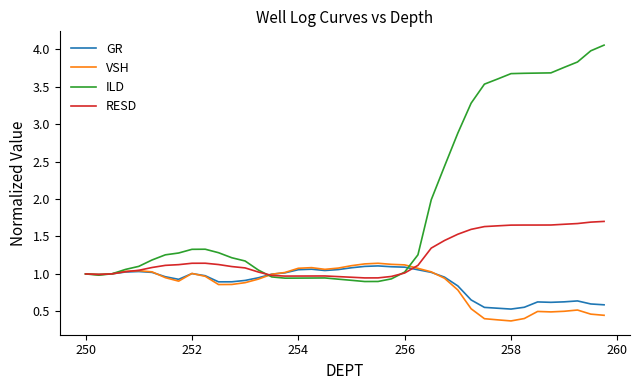

Which series has the largest range (max minus min)?

ILD